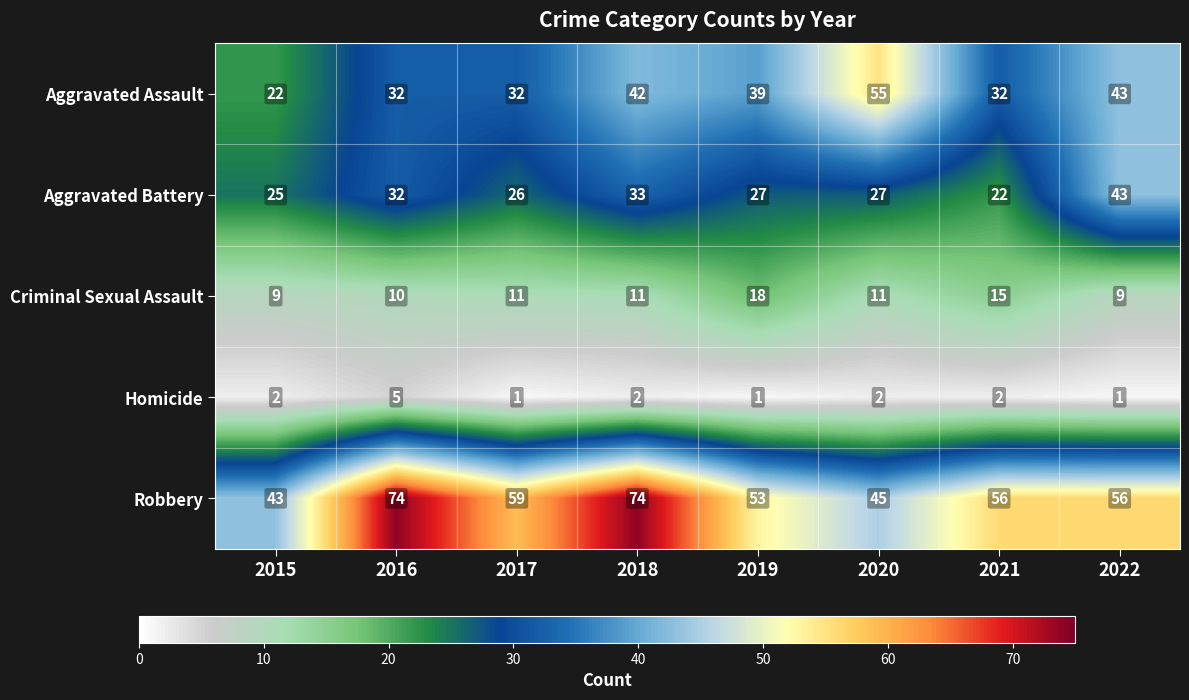

The Homicide series shows 1 at 2020. True or false?

False